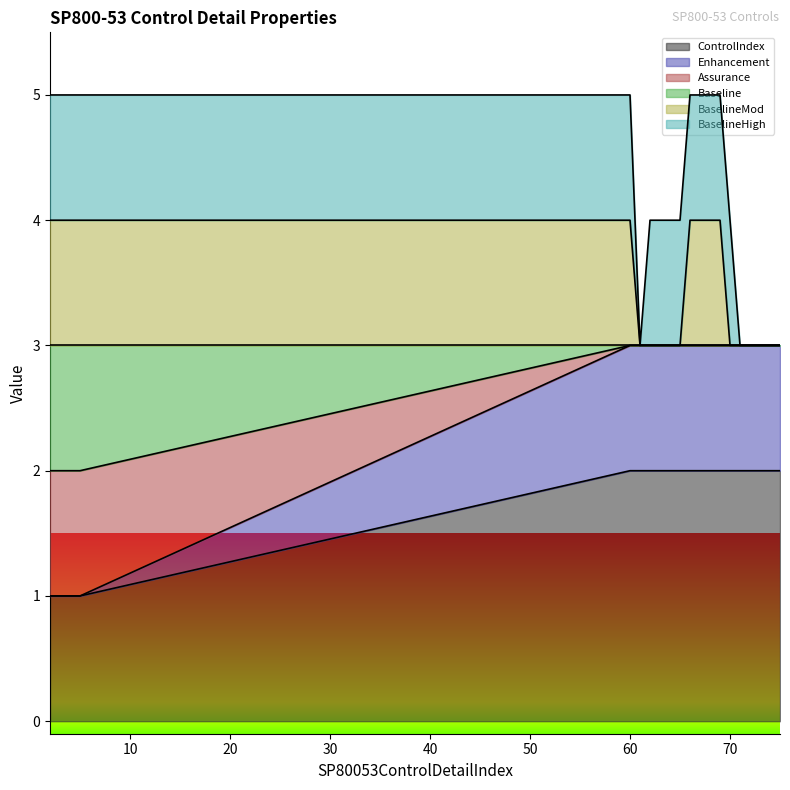

Where is Assurance nearest to the value 2?

2